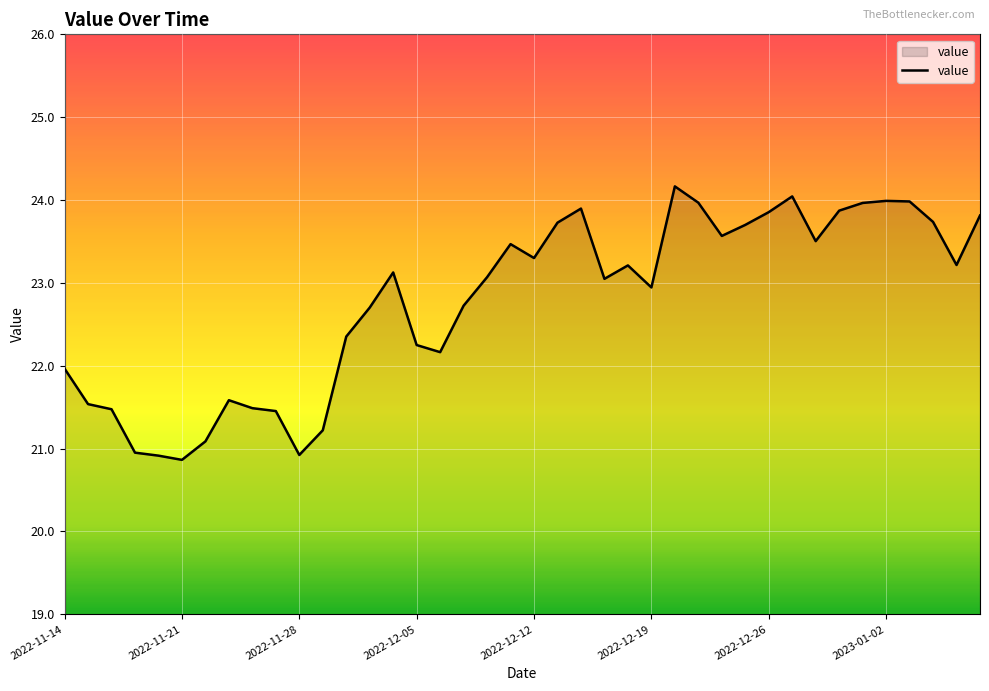

Does the chart have visible grid lines?

Yes